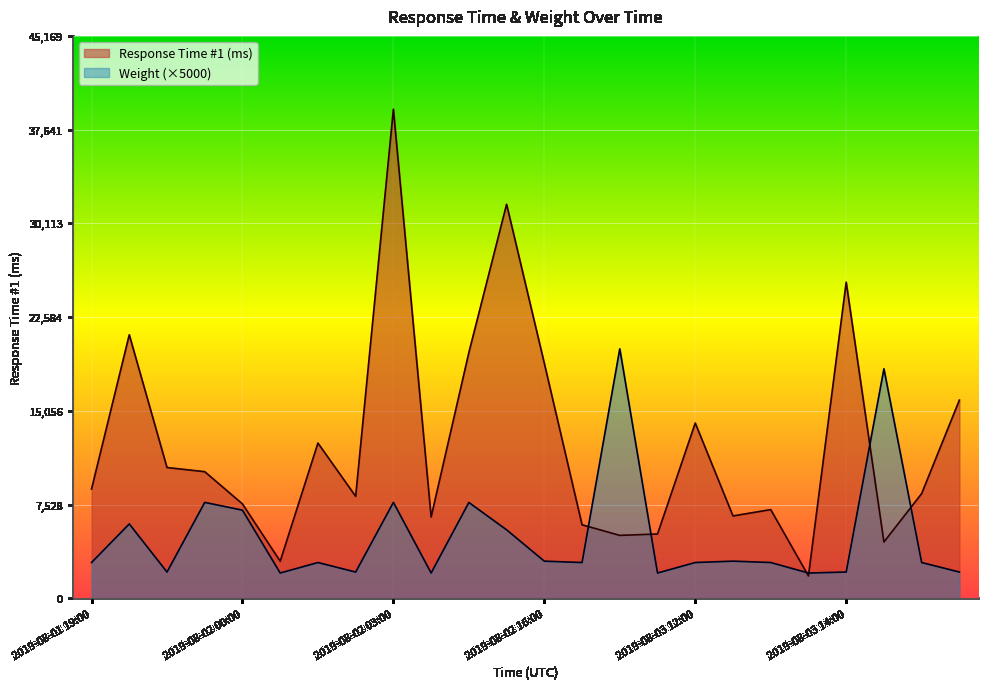

What is the average value of the Response Time #1 (ms) series?

12413.9